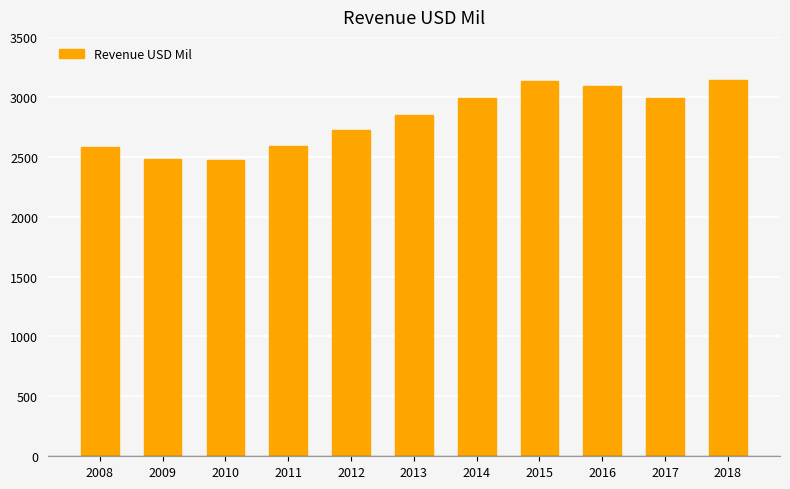

At which label is the value closest to 2804?

2013